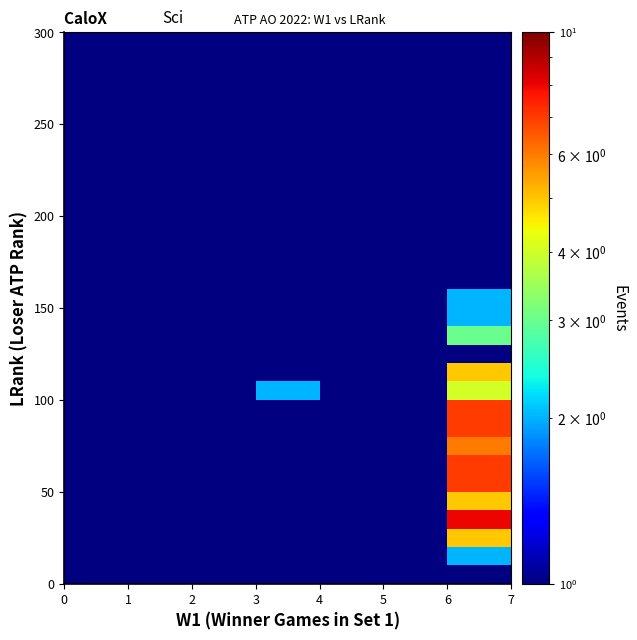

How many distinct data groups are displayed?

30